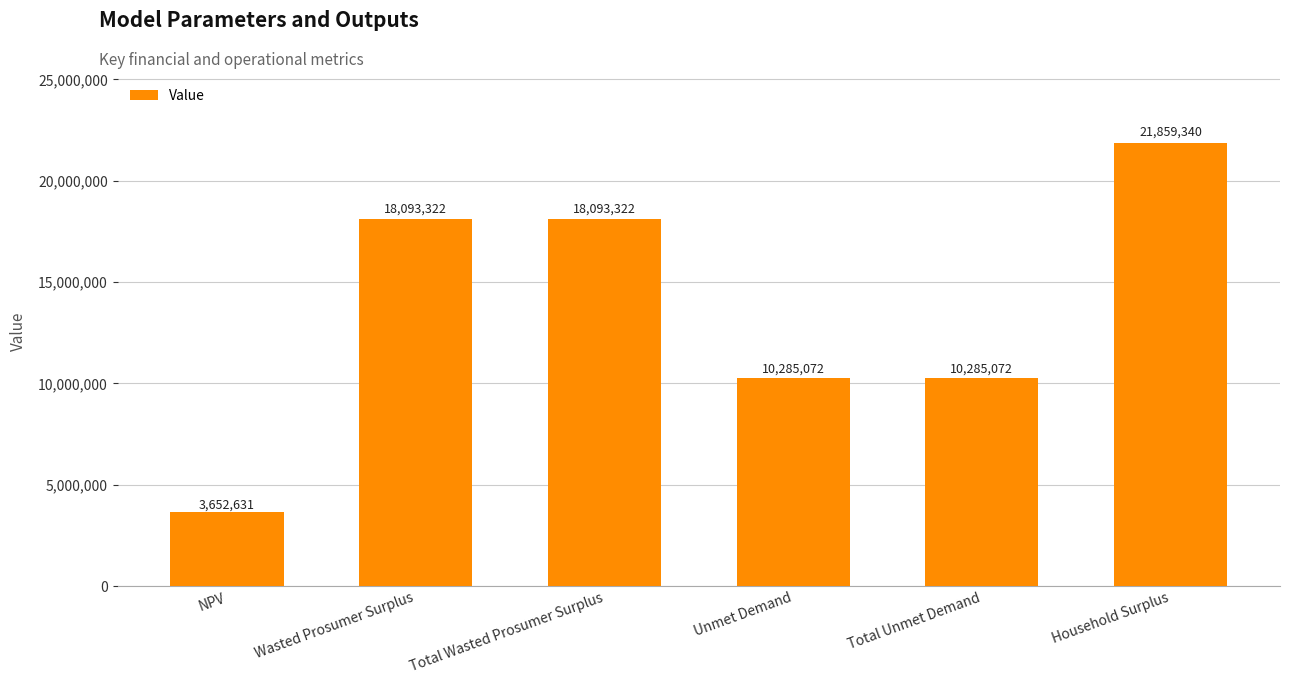

The chart shows a value of 13694080.1 at Total Unmet Demand. True or false?

False